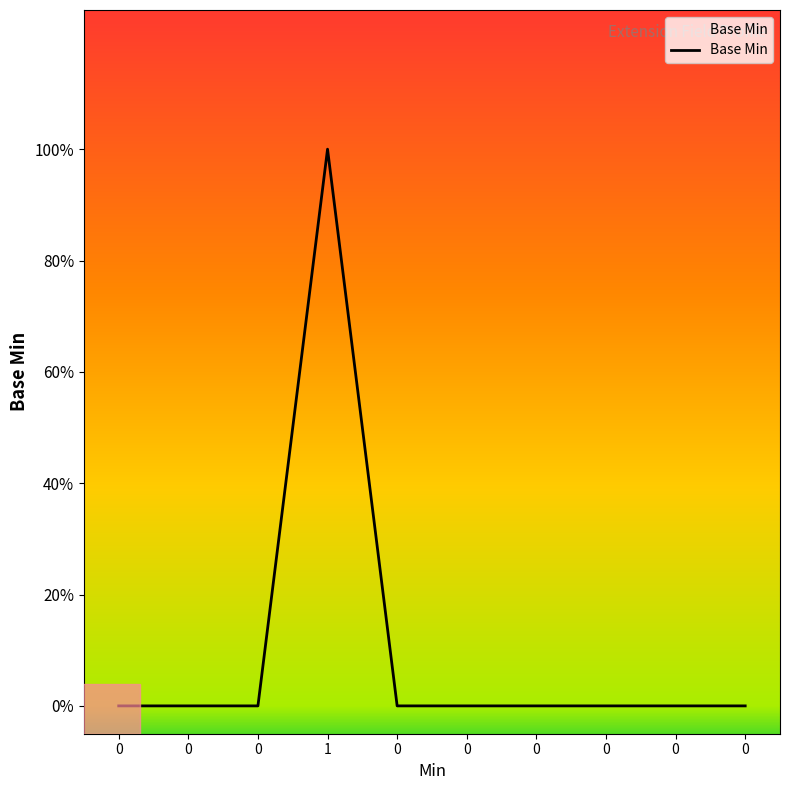

True or false: the data has more than 0 interior local peaks.

True